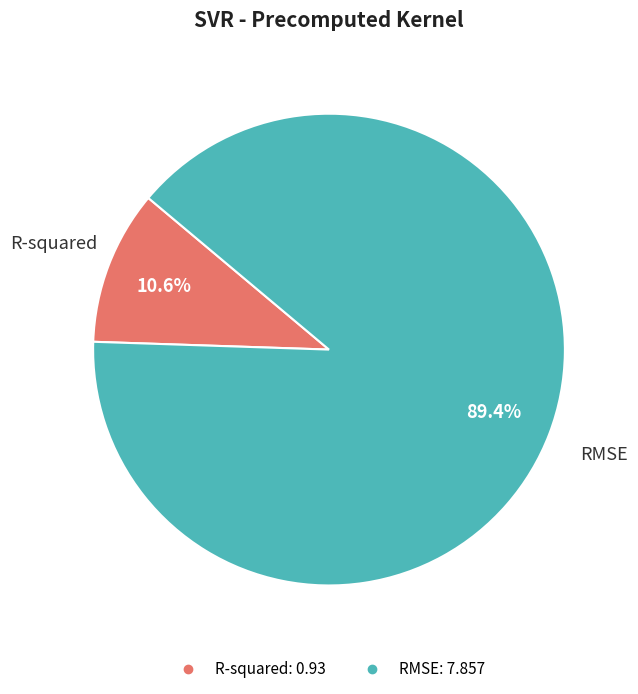

Between RMSE and R-squared, which is larger?

RMSE